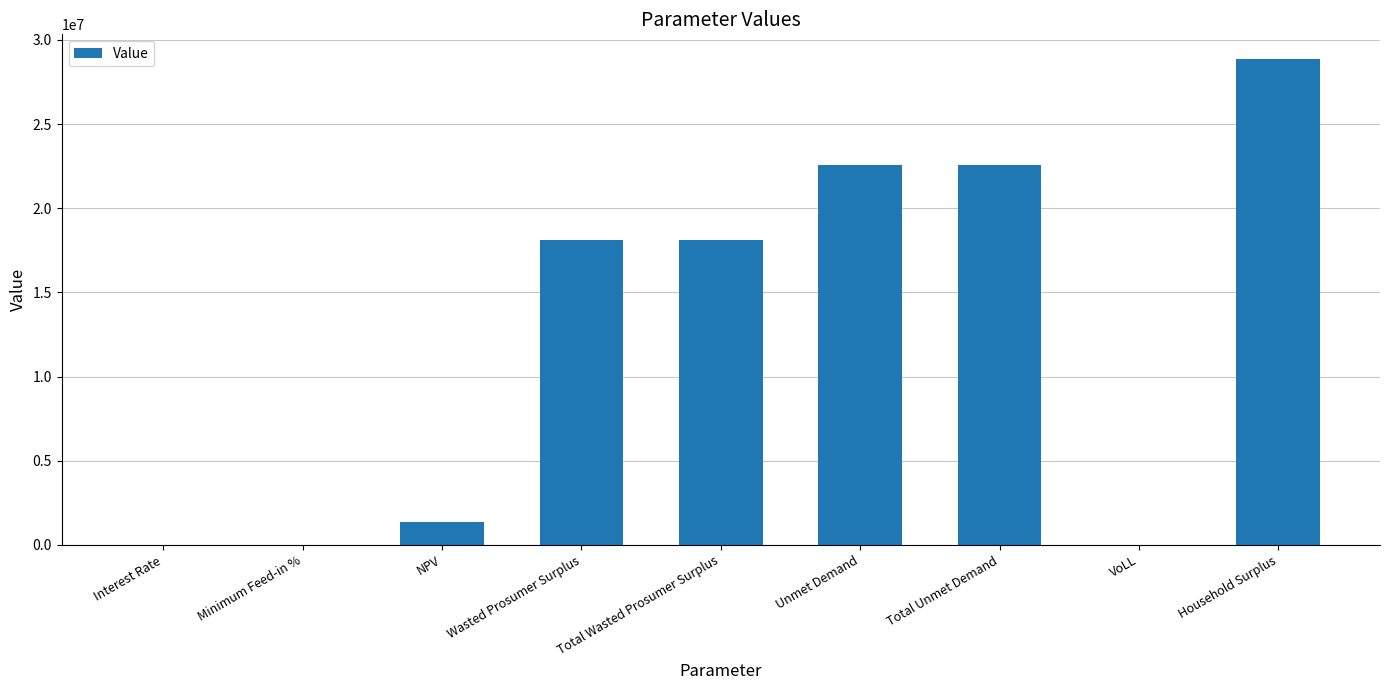

Which has a higher value, Household Surplus or Total Wasted Prosumer Surplus?

Household Surplus